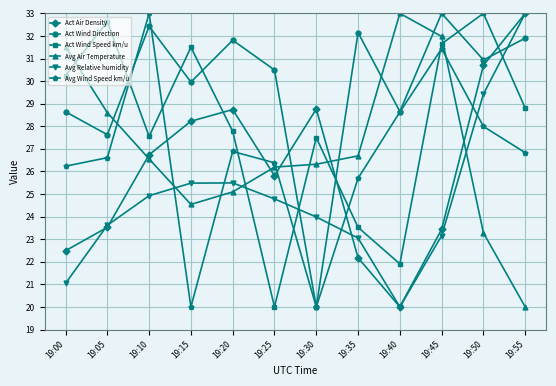

Which series has the largest total across all categories?

Act Wind Direction